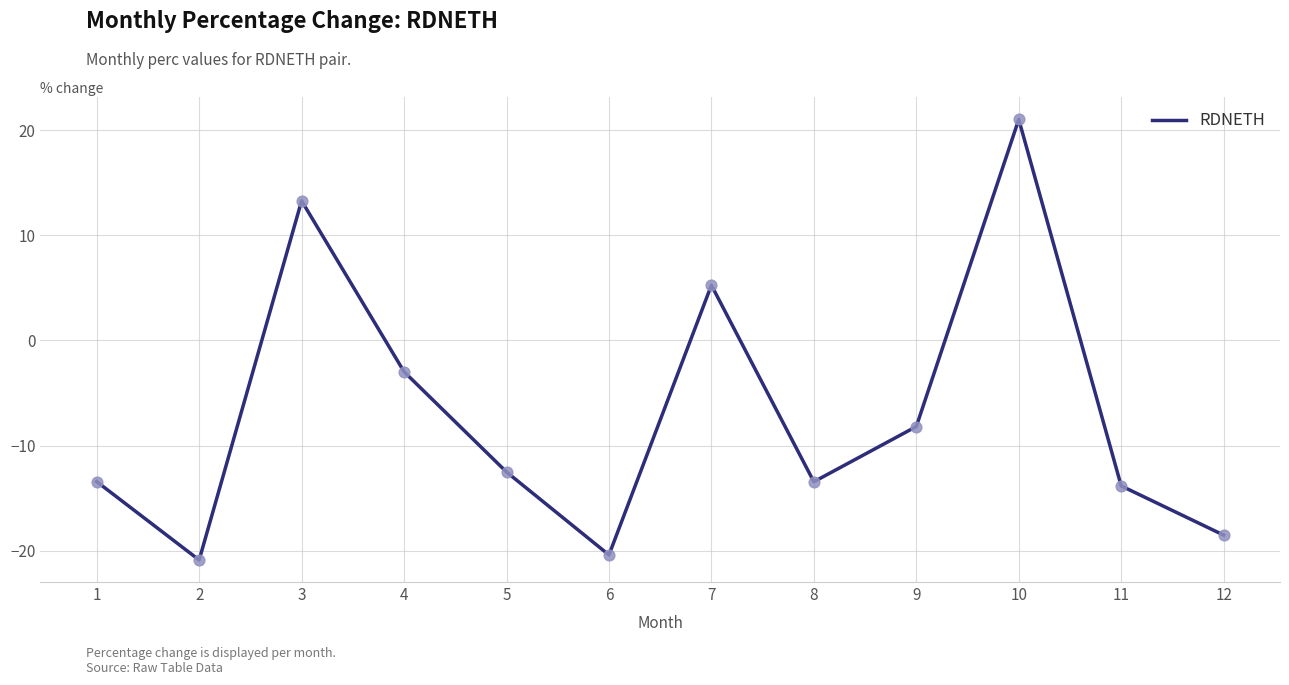

Between 8 and 2, which is larger?

8